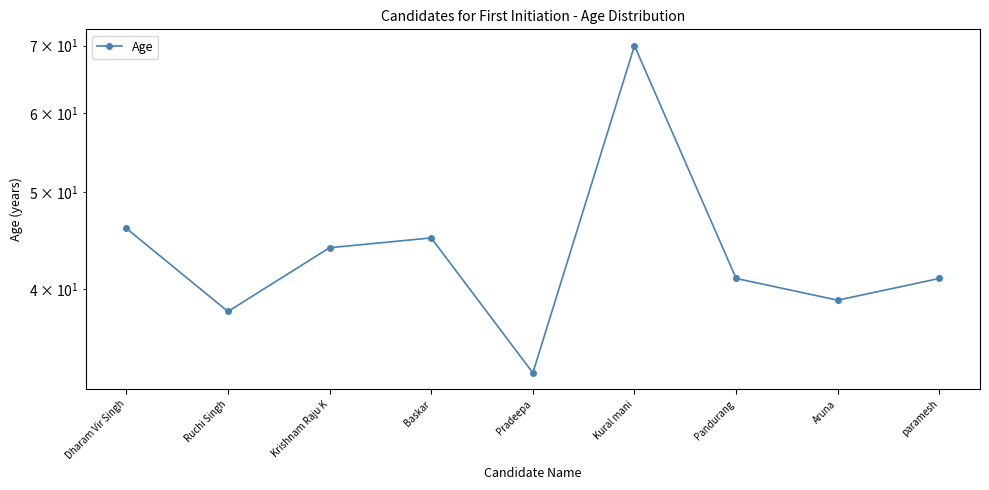

What position from the left is paramesh?

9